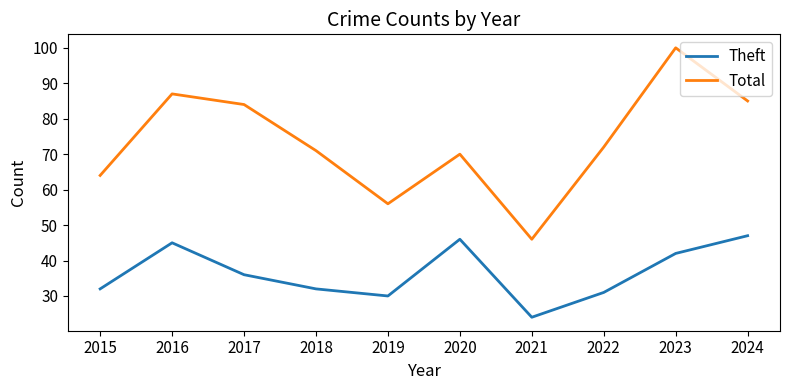

Is it true that Total equals 70 at 2020?

True